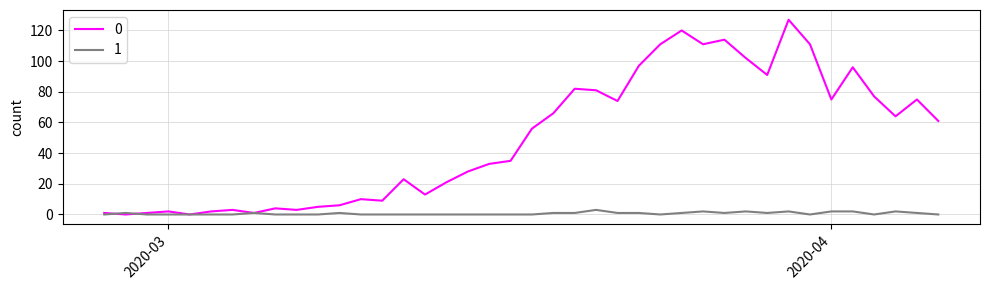

Rank the series by their maximum value, from highest to lowest.

0, 1